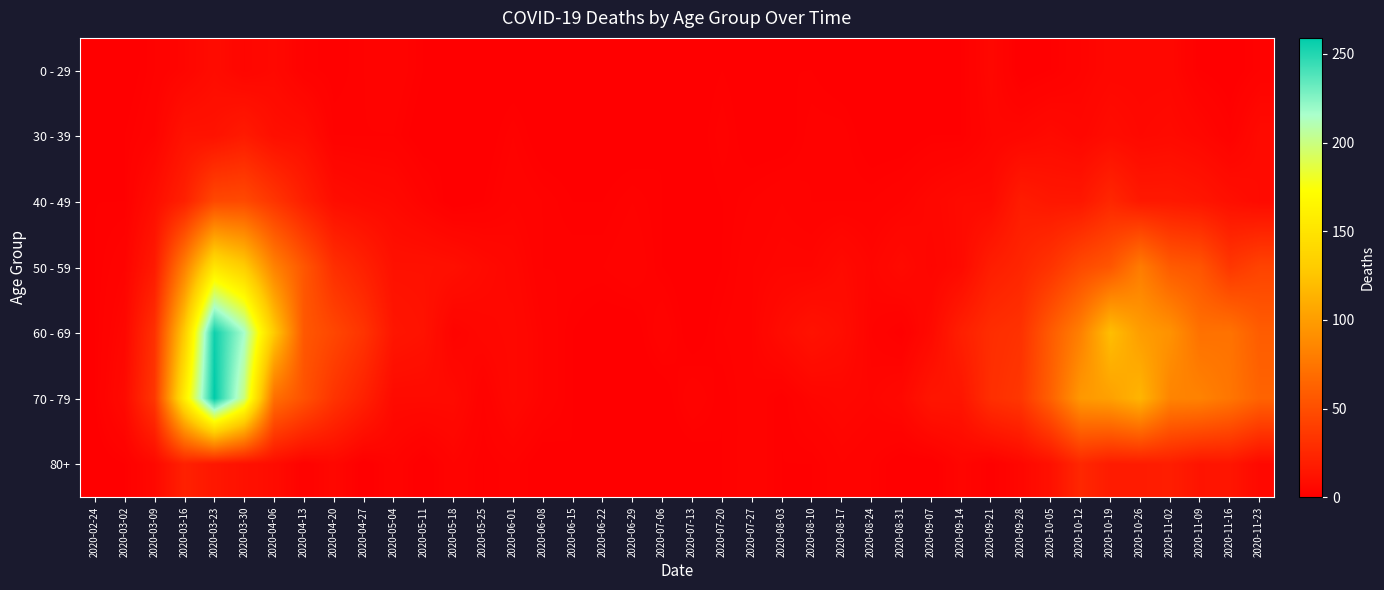

Rank the series by their maximum value, from lowest to highest.

0 - 29, 30 - 39, 80+, 40 - 49, 50 - 59, 60 - 69, 70 - 79